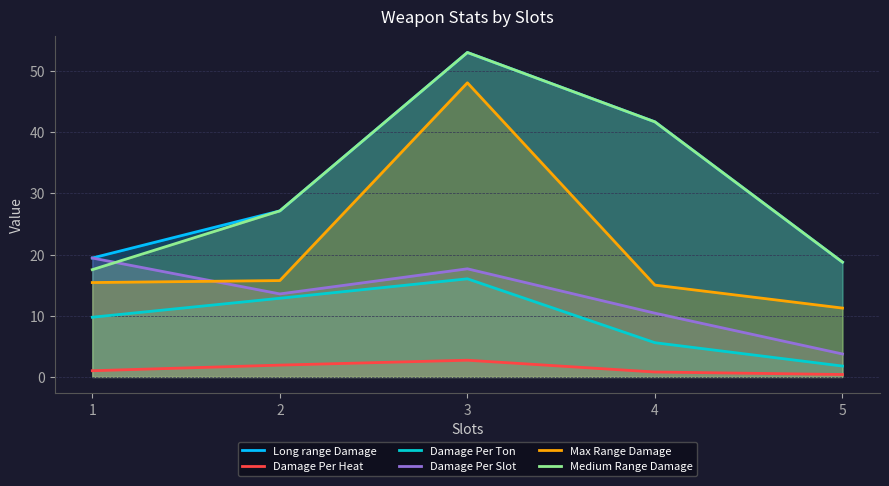

What is the value of the Damage Per Slot point at the 1st from the left?

19.4